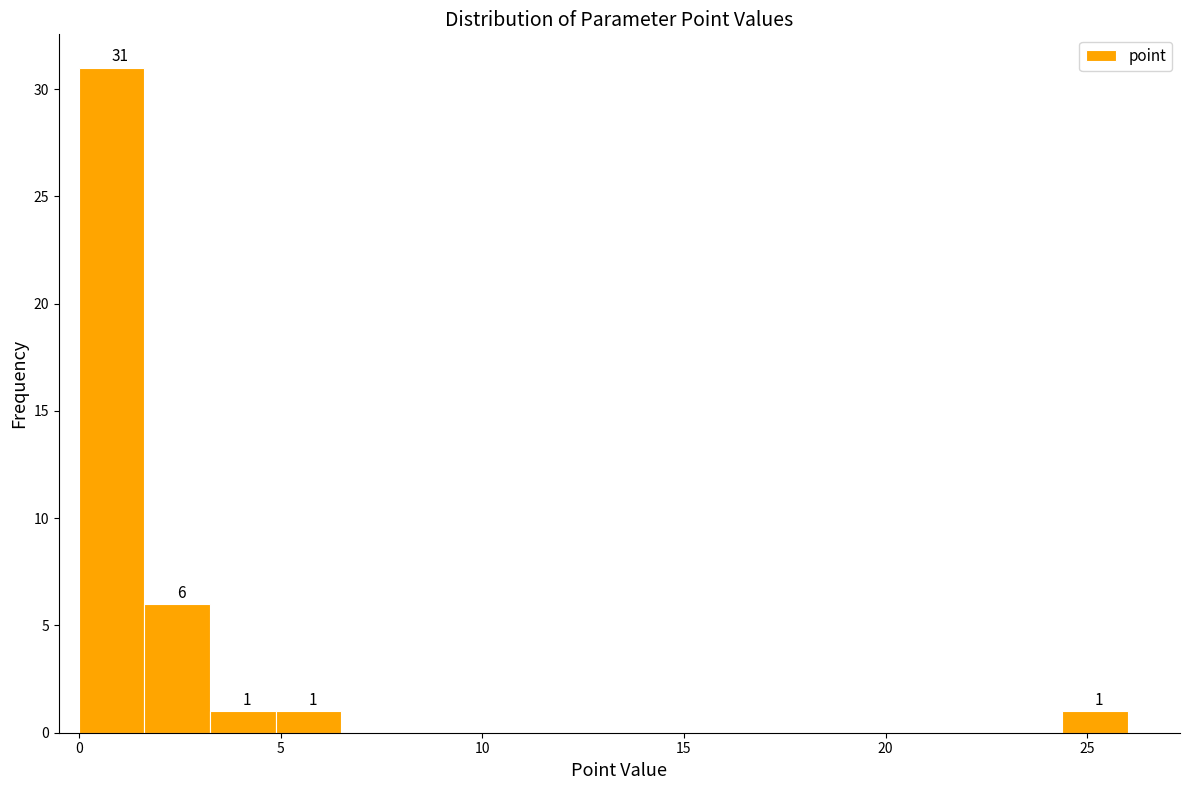

Read against the x-axis, roughly where is the centre of the tallest bar?

1.0